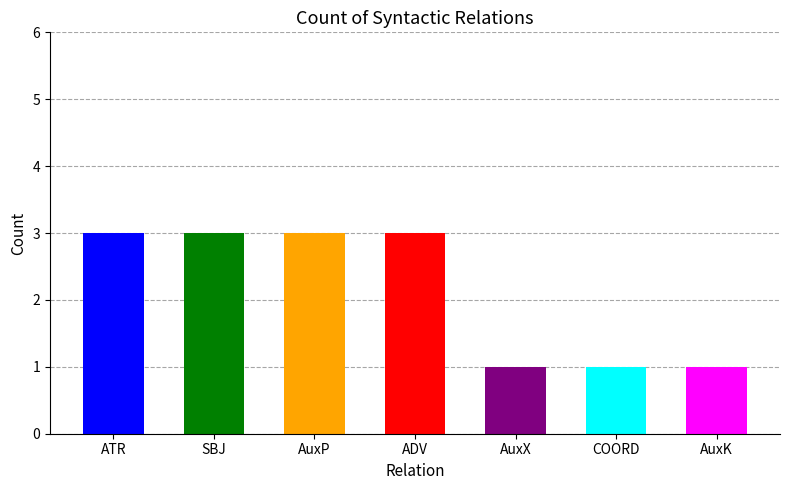

What is the difference between the second highest and minimum values?

2